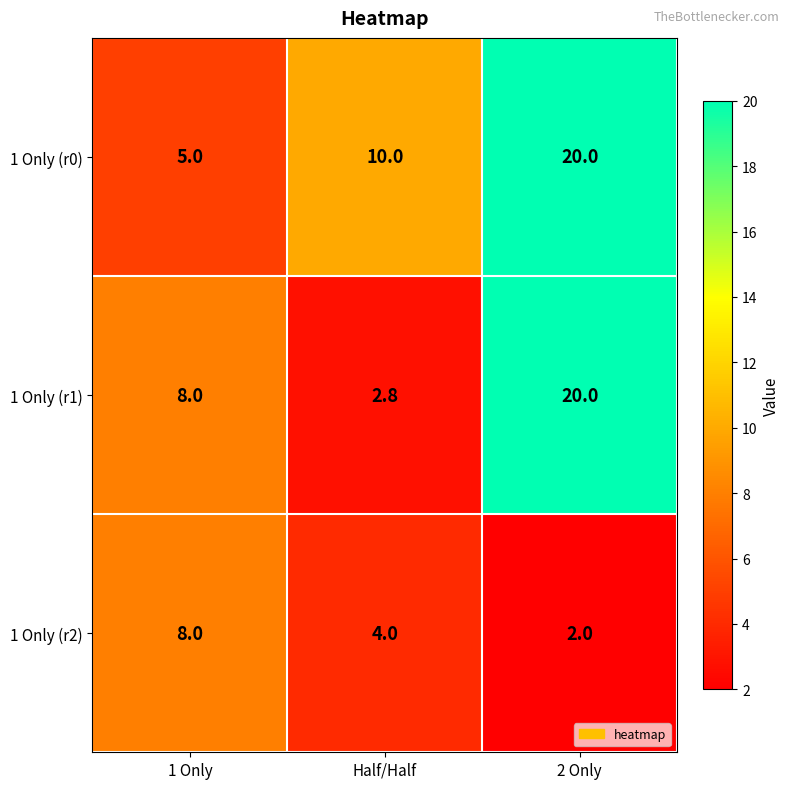

List the labels in order of 1 Only (r1) value, largest first.

2 Only, 1 Only, Half/Half